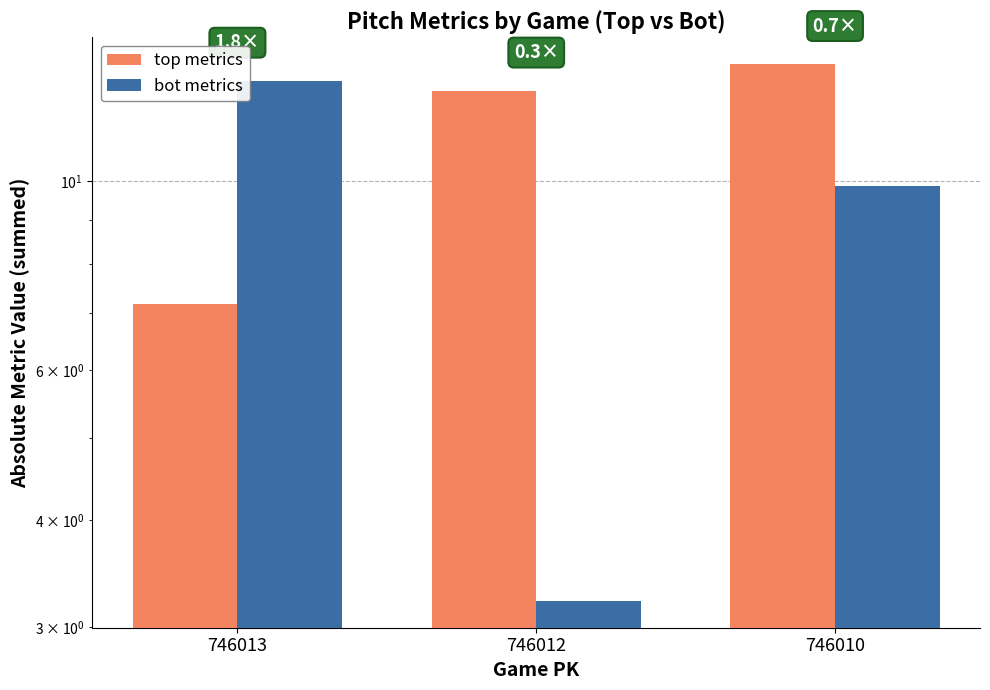

What is the sum of all top metrics values?

33.6